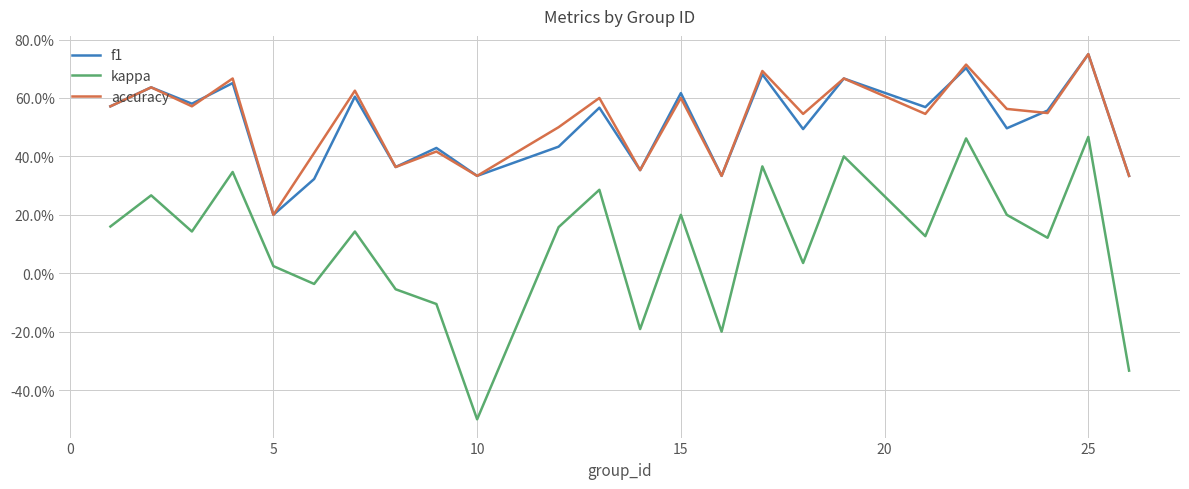

Reading right to left, what are all the values shown in this chart?

f1: 0.3	0.8	0.6	0.5	0.7	0.6	0.7	0.5	0.7	0.3	0.6	0.4	0.6	0.4	0.3	0.4	0.4	0.6	0.3	0.2	0.7	0.6	0.6	0.6
kappa: -0.3	0.5	0.1	0.2	0.5	0.1	0.4	0.0	0.4	-0.2	0.2	-0.2	0.3	0.2	-0.5	-0.1	-0.1	0.1	-0.0	0.0	0.3	0.1	0.3	0.2
accuracy: 0.3	0.8	0.5	0.6	0.7	0.5	0.7	0.5	0.7	0.3	0.6	0.4	0.6	0.5	0.3	0.4	0.4	0.6	0.4	0.2	0.7	0.6	0.6	0.6